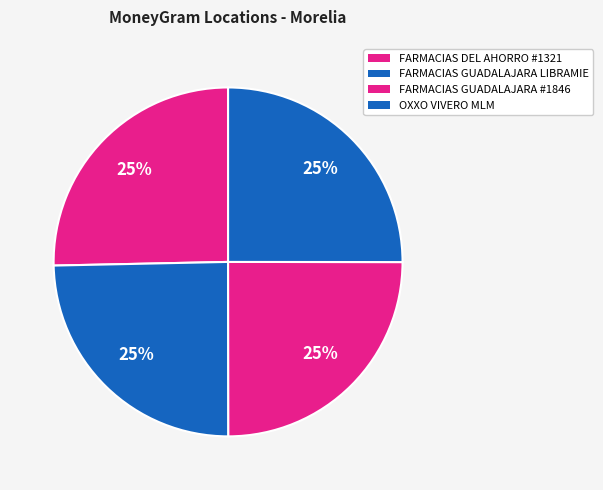

Count the number of slices in the pie.

4